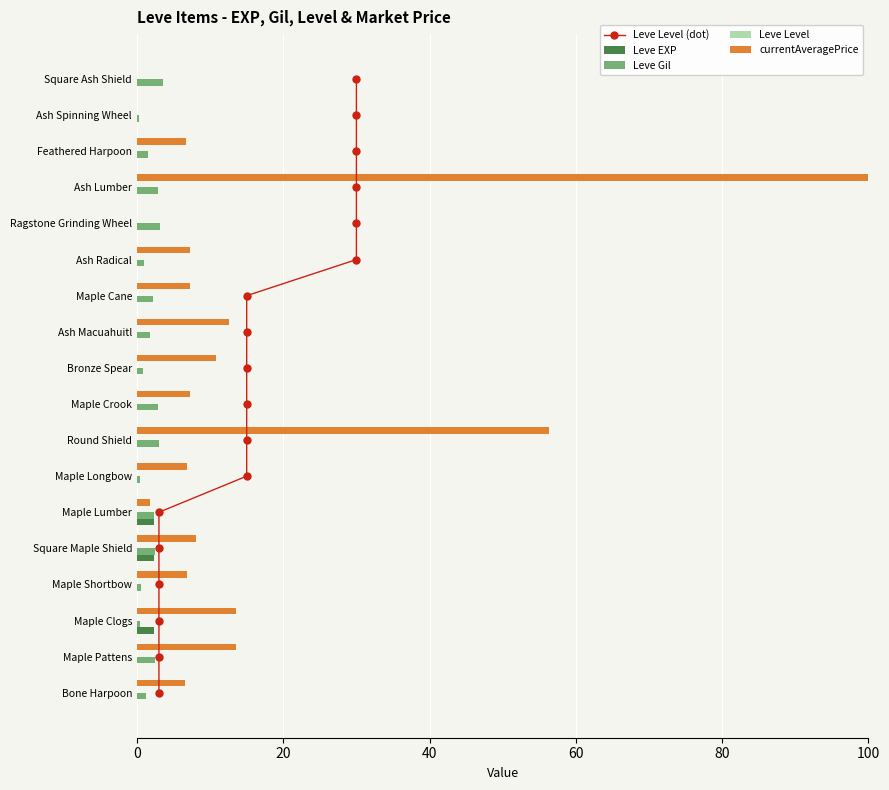

Is it true that Leve EXP equals 0.0 at Maple Shortbow?

True